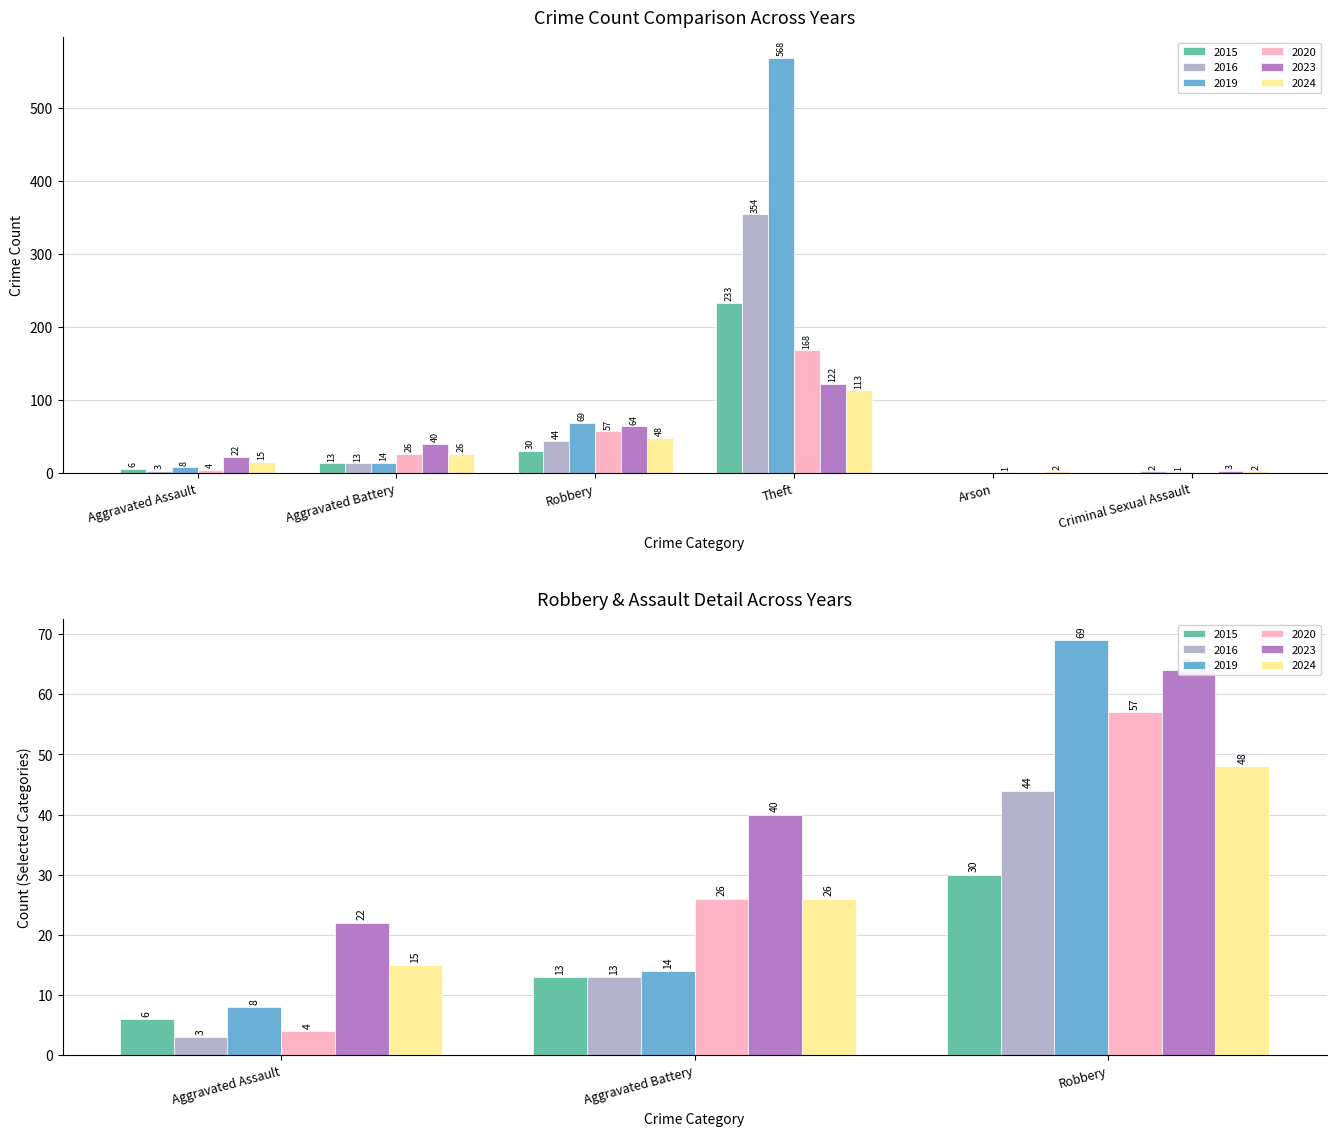

Which category has the lowest value across all series?

Arson